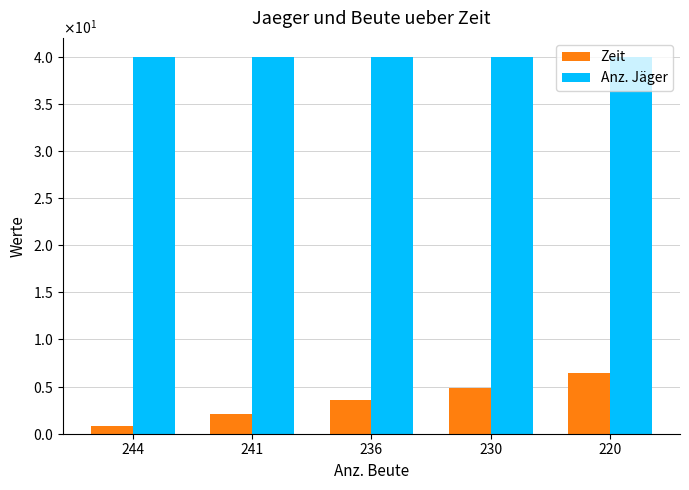

Does the chart contain stacked bars?

No